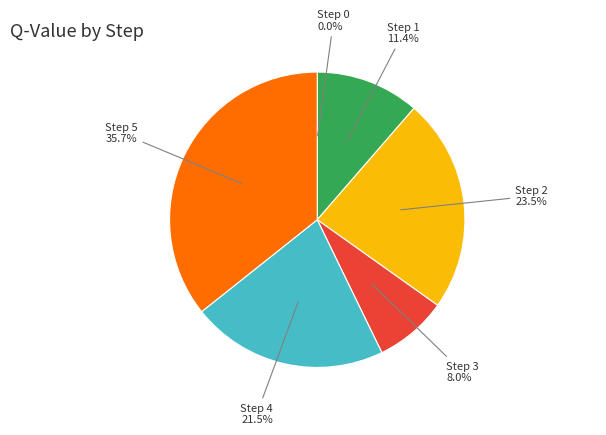

Does any single category account for the majority?

No